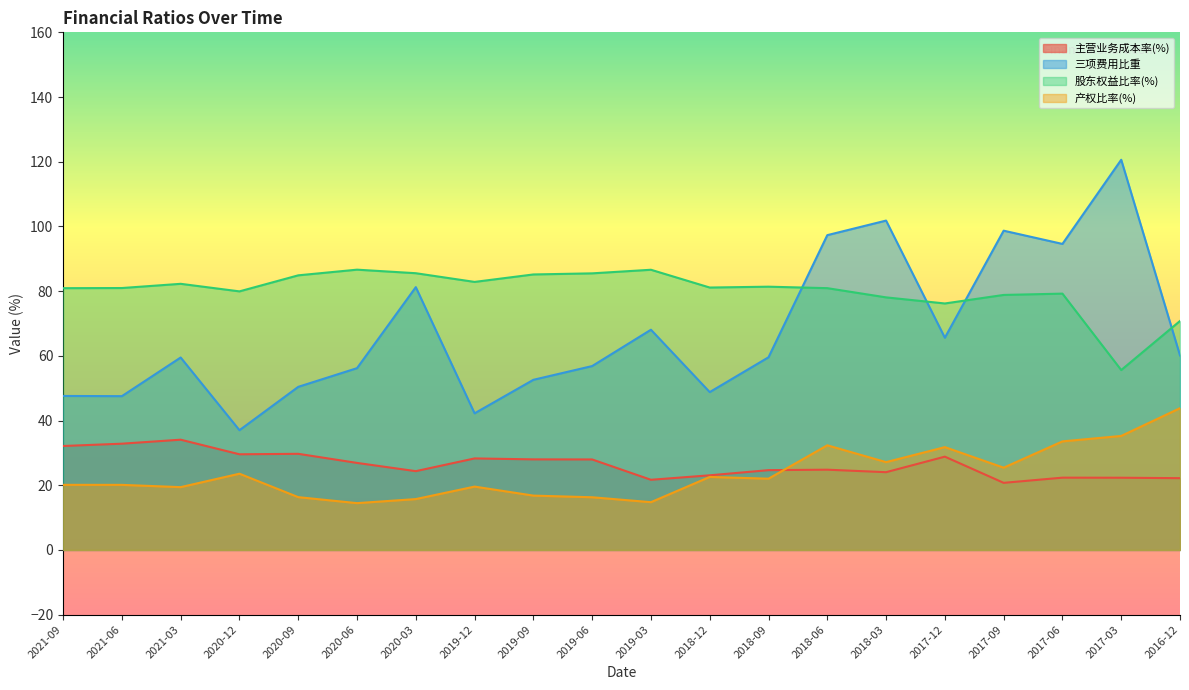

Reading left to right, list all the values displayed in this chart.

主营业务成本率(%): 32.1	32.8	34.1	29.6	29.7	26.9	24.4	28.3	28.0	28.0	21.7	23.1	24.7	24.8	24.0	28.8	20.7	22.3	22.3	22.2
三项费用比重: 47.6	47.5	59.5	37.0	50.4	56.2	81.2	42.2	52.6	56.8	68.1	48.8	59.6	97.3	101.8	65.6	98.7	94.6	120.6	60.1
股东权益比率(%): 80.9	81.0	82.3	79.9	84.9	86.6	85.5	82.9	85.2	85.5	86.6	81.1	81.4	80.9	78.1	76.2	78.8	79.2	55.6	70.8
产权比率(%): 20.1	20.1	19.4	23.6	16.3	14.5	15.7	19.6	16.8	16.3	14.8	22.6	22.0	32.3	27.1	31.8	25.4	33.6	35.2	43.8